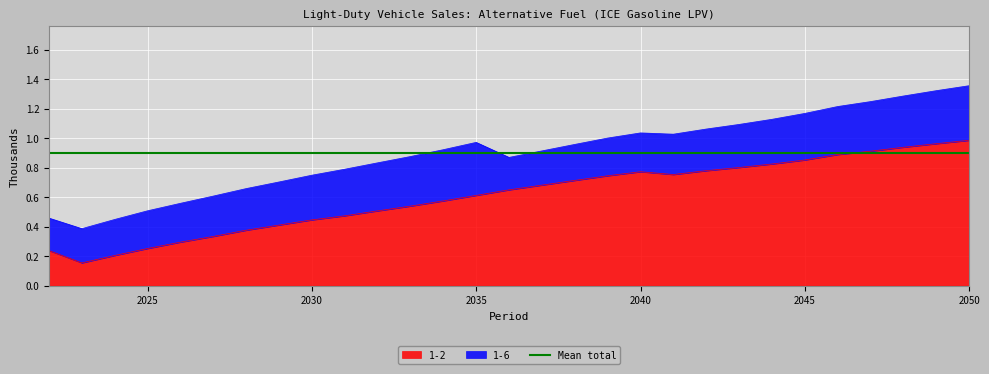

Reading left to right, transcribe all the data shown in this chart.

2022=0.2	2023=0.2	2024=0.2	2025=0.3	2026=0.3	2027=0.3	2028=0.4	2029=0.4	2030=0.4	2031=0.5	2032=0.5	2033=0.5	2034=0.6	2035=0.6	2036=0.6	2037=0.7	2038=0.7	2039=0.7	2040=0.8	2041=0.8	2042=0.8	2043=0.8	2044=0.8	2045=0.9	2046=0.9	2047=0.9	2048=0.9	2049=1.0	2050=1.0